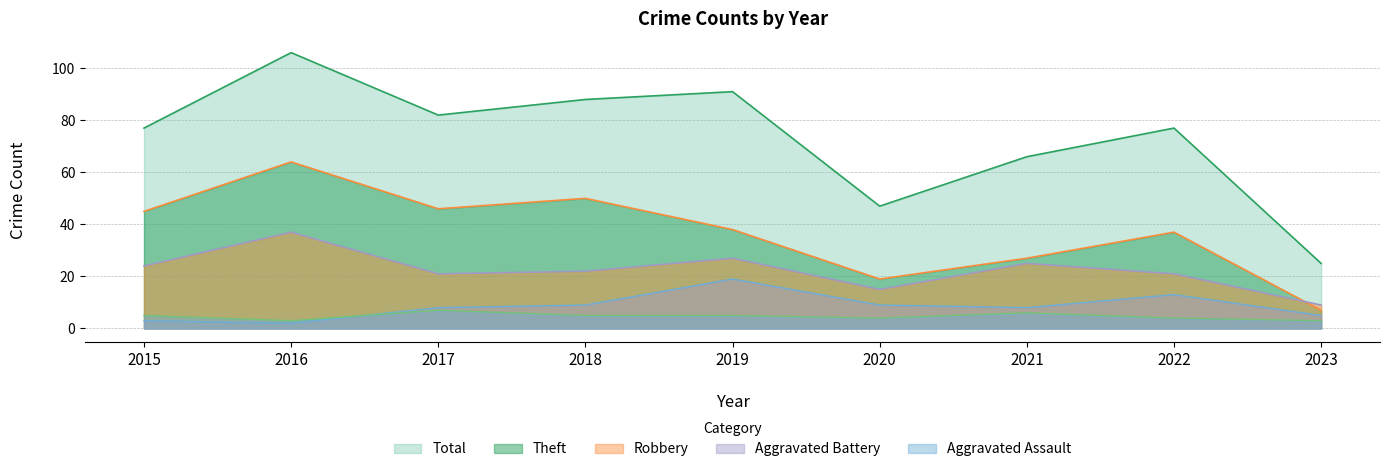

True or false: Aggravated Battery has a value of 19 at 2019.

True